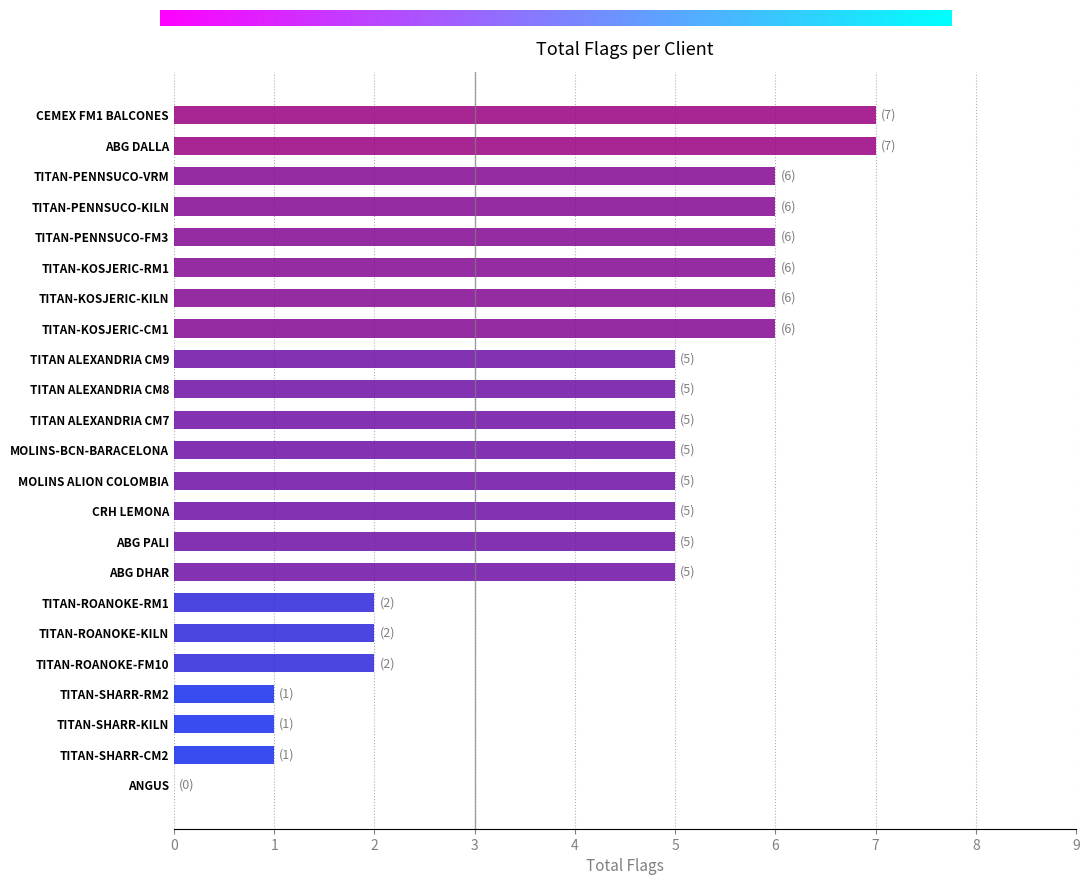

What is the sum of all values?

99